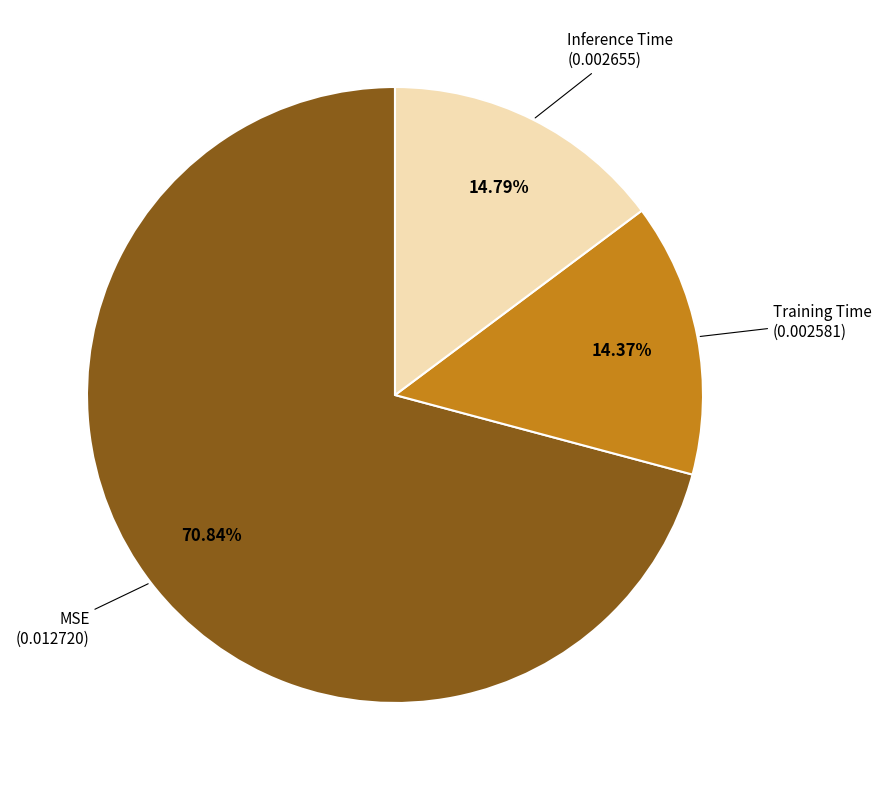

Which category has the biggest portion of the pie?

MSE